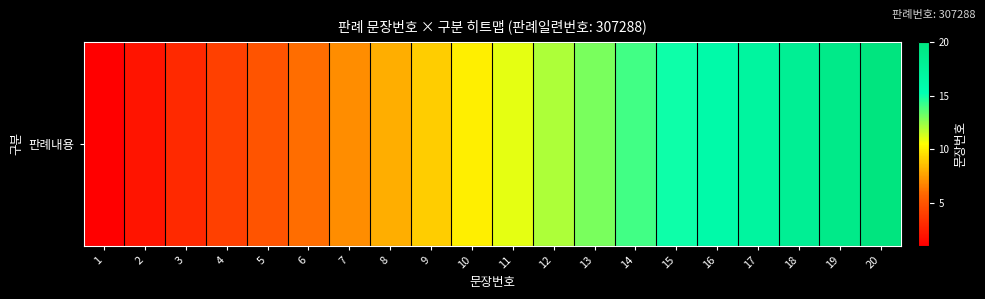

The chart shows a value of 0 at 1. True or false?

False